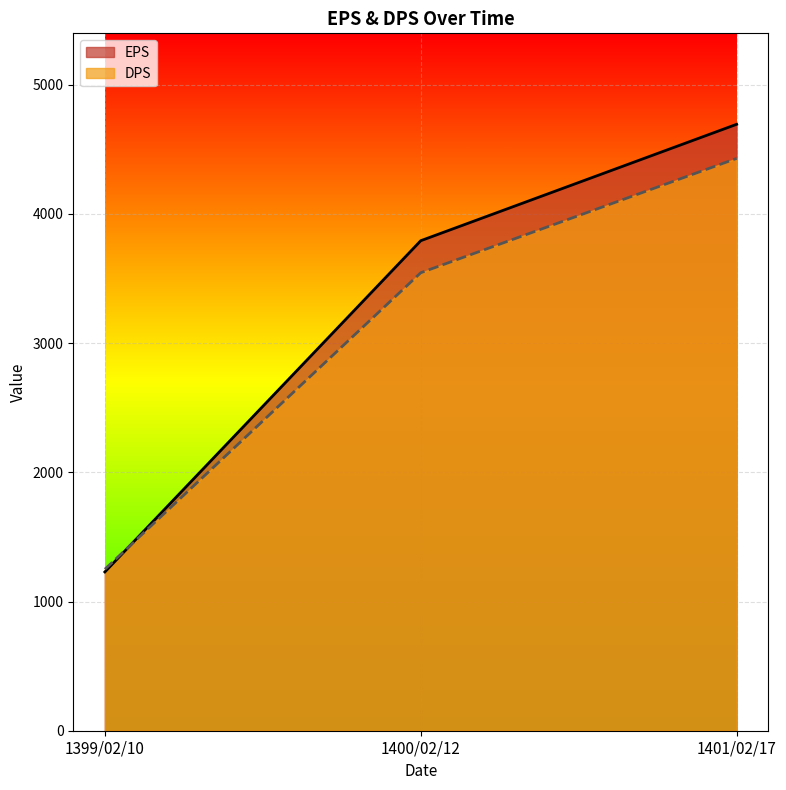

How many DPS values are between 1250 and 4430?

3